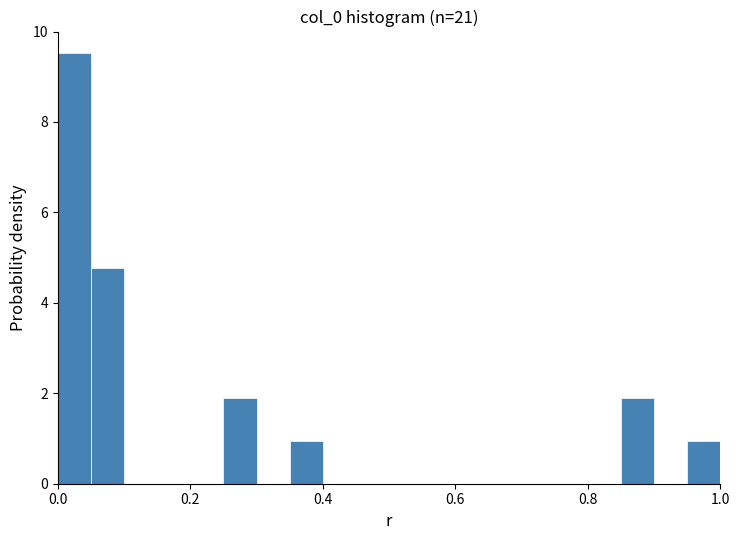

Read against the x-axis, roughly where is the centre of the tallest bar?

0.02